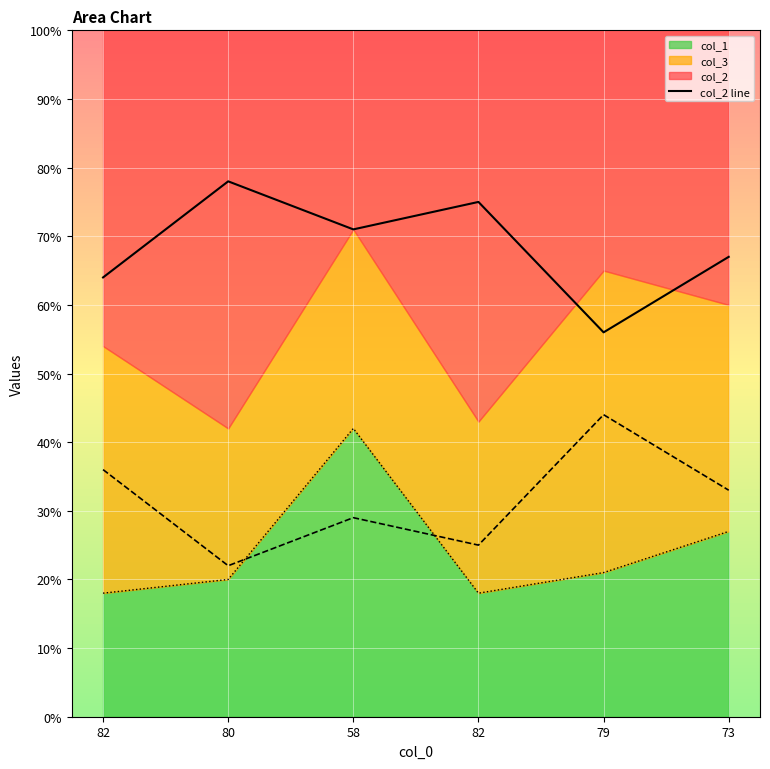

Reading left to right, list all the values displayed in this chart.

82=64	80=78	58=71	82=75	79=56	73=67